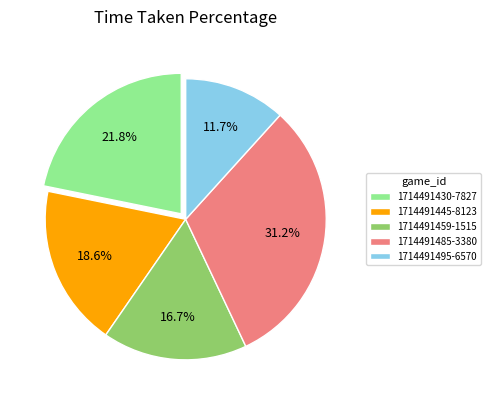

Rank the categories by value from highest to lowest.

1714491485-3380, 1714491430-7827, 1714491445-8123, 1714491459-1515, 1714491495-6570